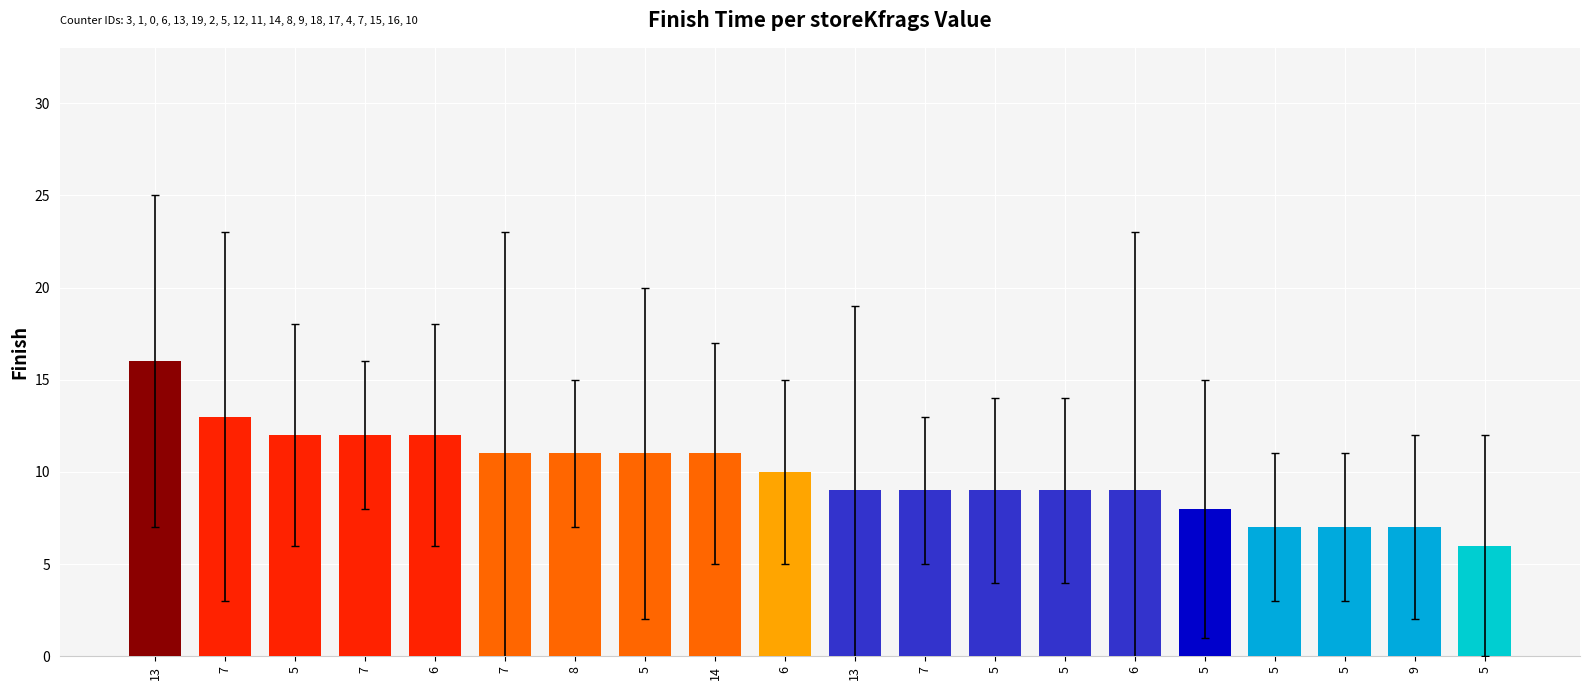

How many bars are there in total?

20